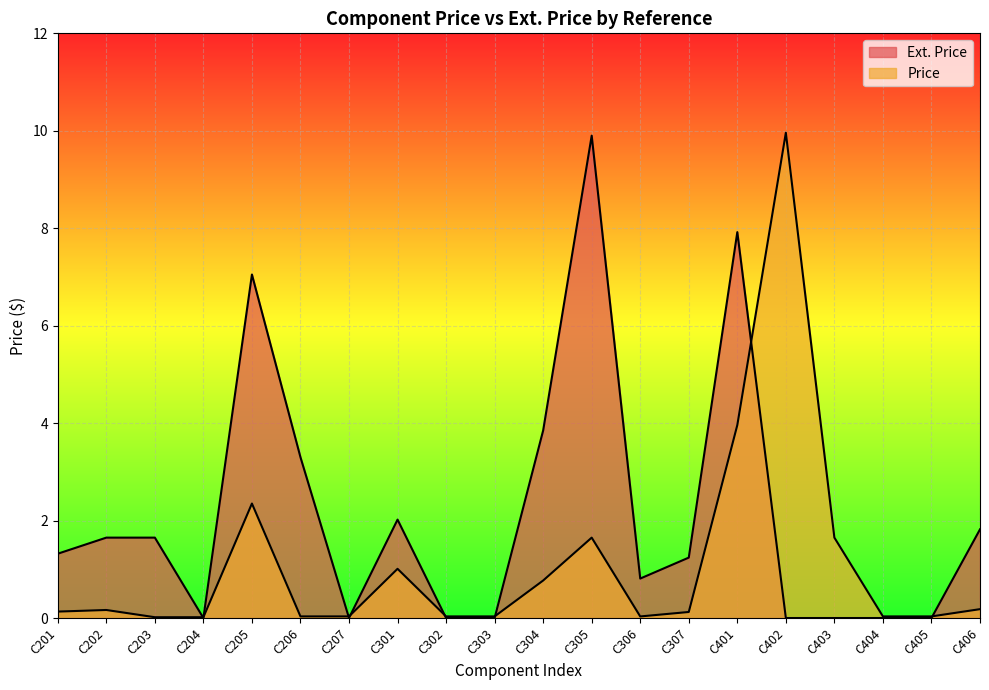

What is the value of the Price point at the 15th from the left?

4.0